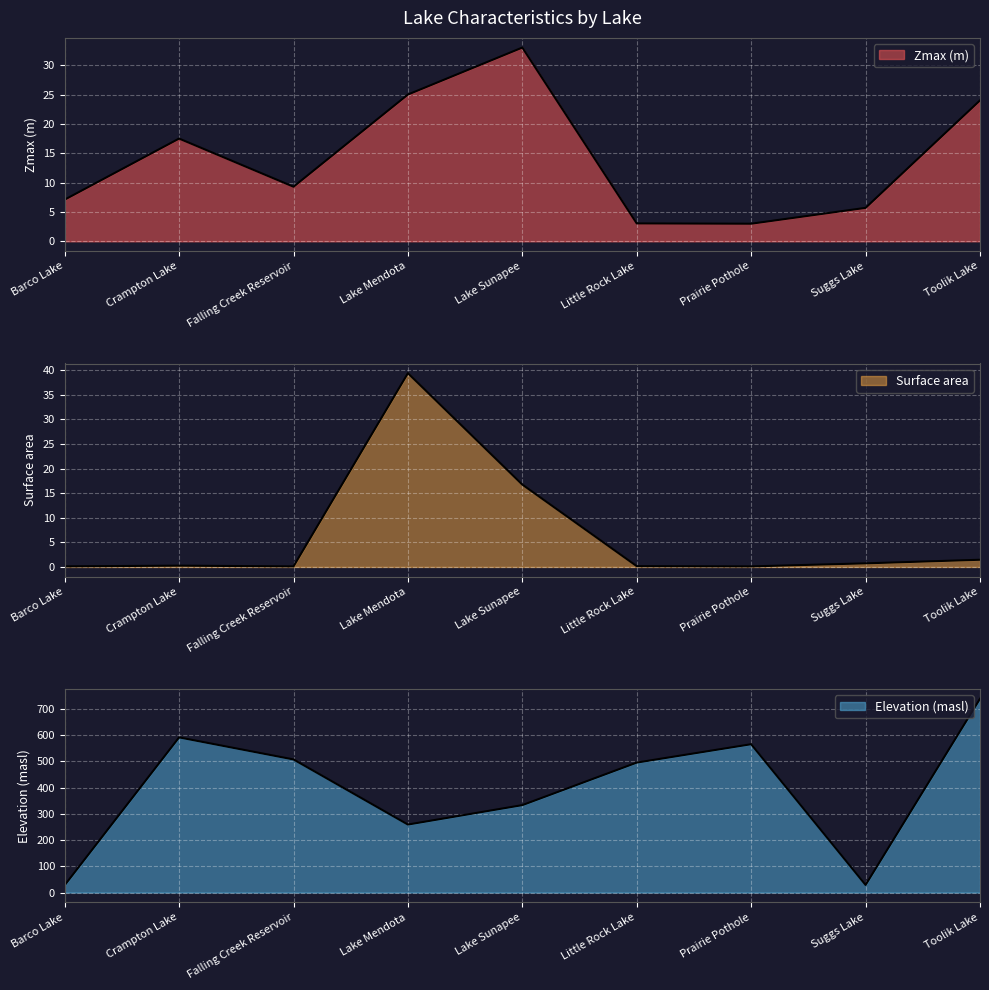

How many lines are shown in the chart?

3